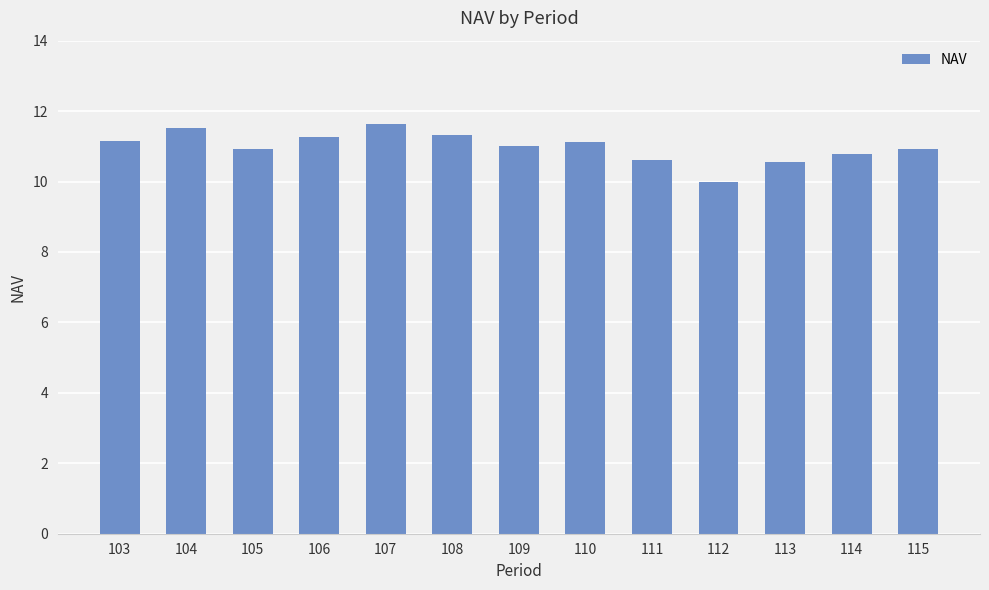

What is the sum of the values at 115 and 110?

22.0